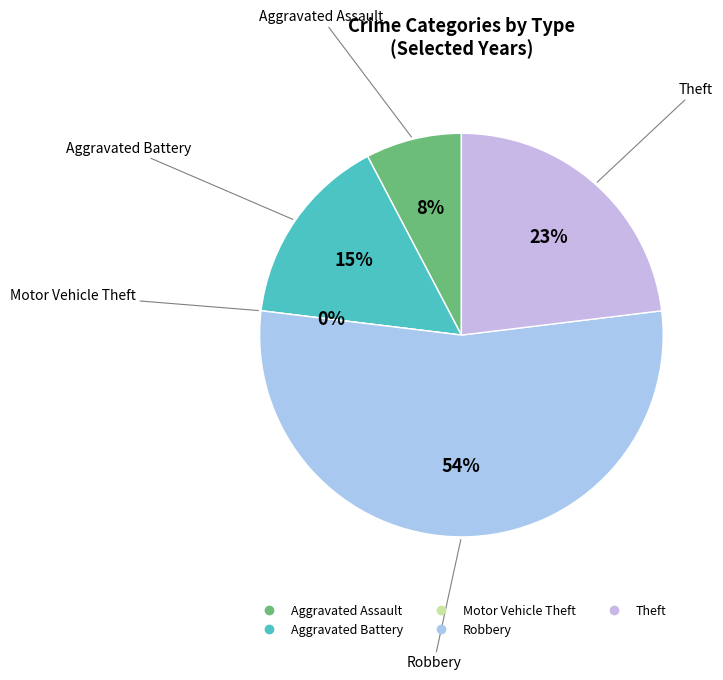

What is the largest slice in the pie chart?

Robbery